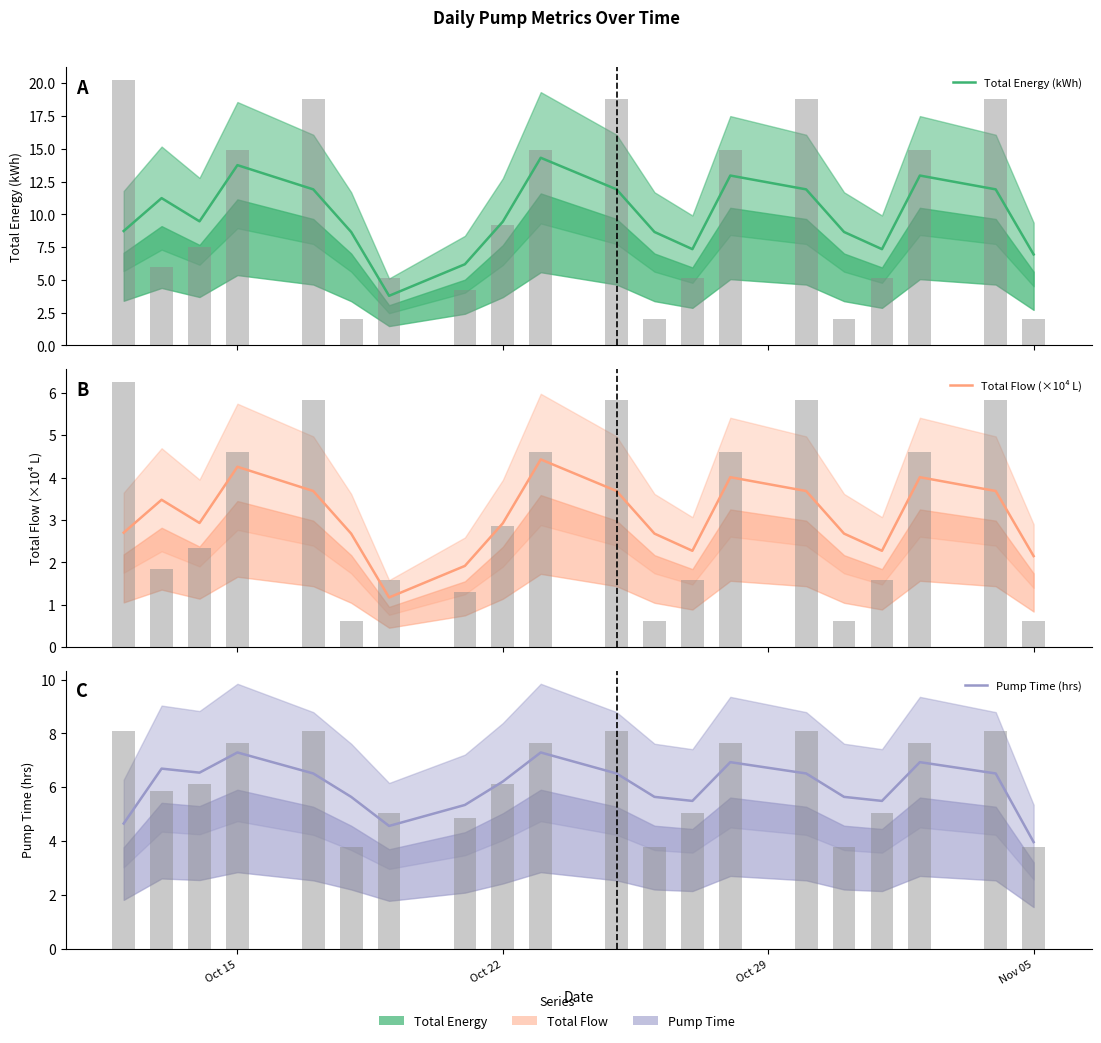

What is the greatest value displayed?

14.3